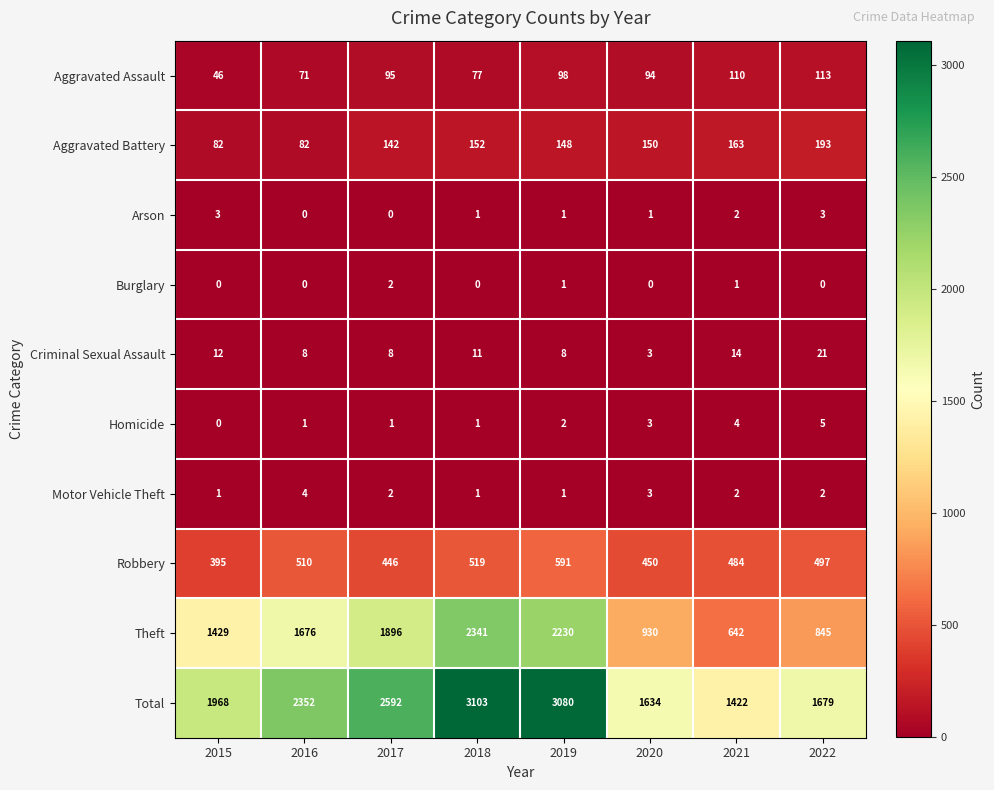

What is the maximum value shown in the chart?

3103